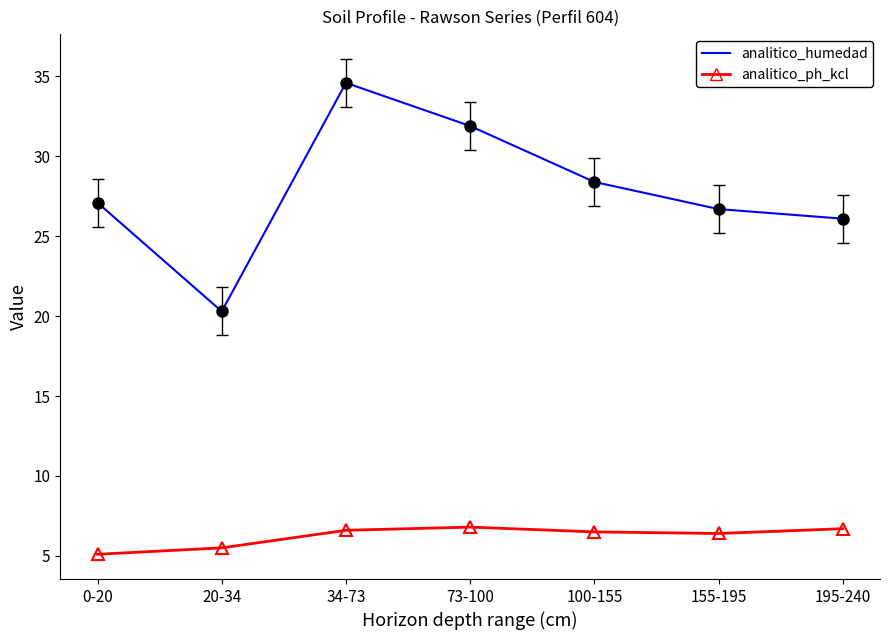

What value does the analitico_ph_kcl series have at 73-100?

6.8